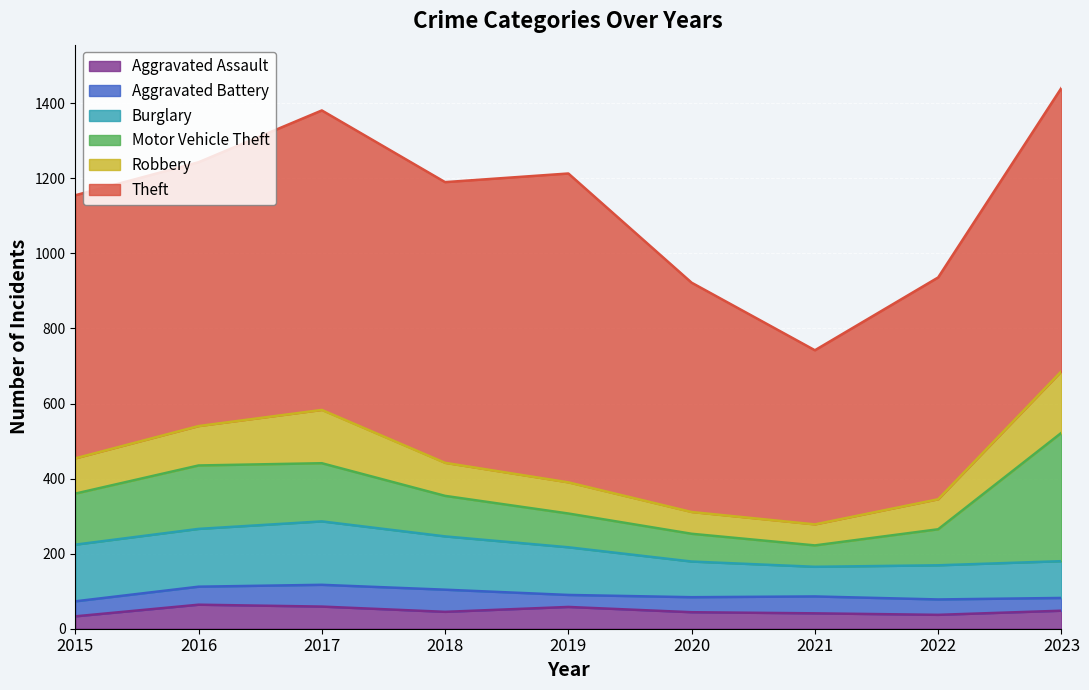

The value of Motor Vehicle Theft at 2023 is 463. True or false?

False